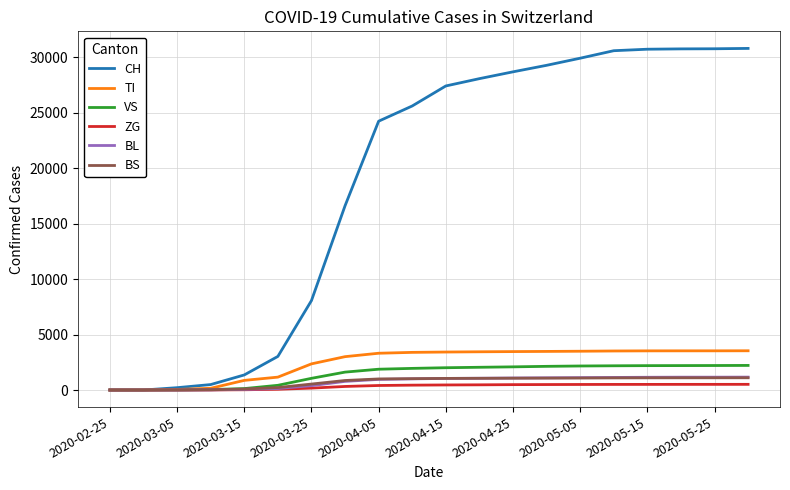

At how many categories does at least one series exceed 26137?

10